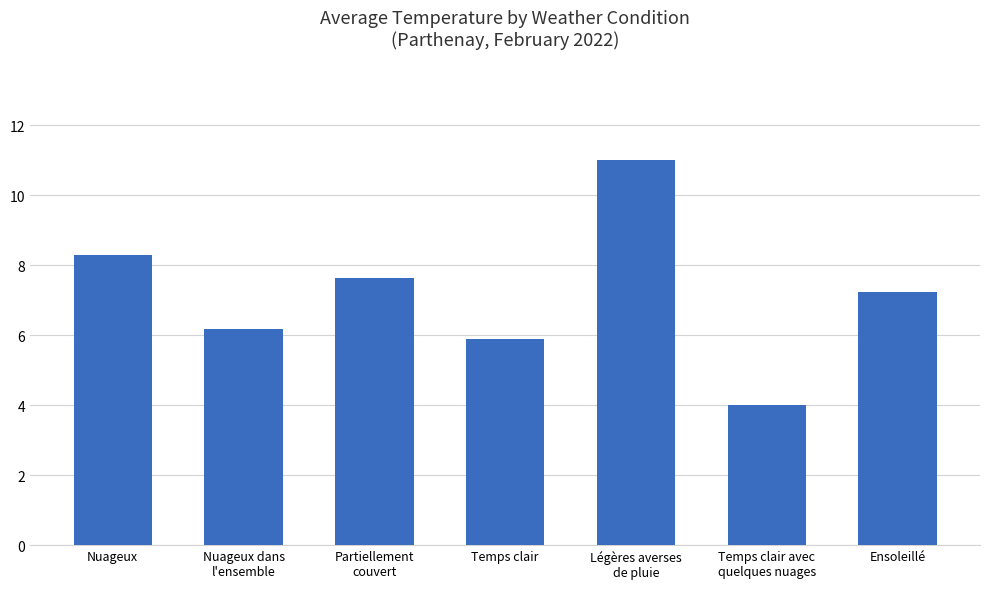

The value at Temps clair avec
quelques nuages is 4.0. True or false?

True